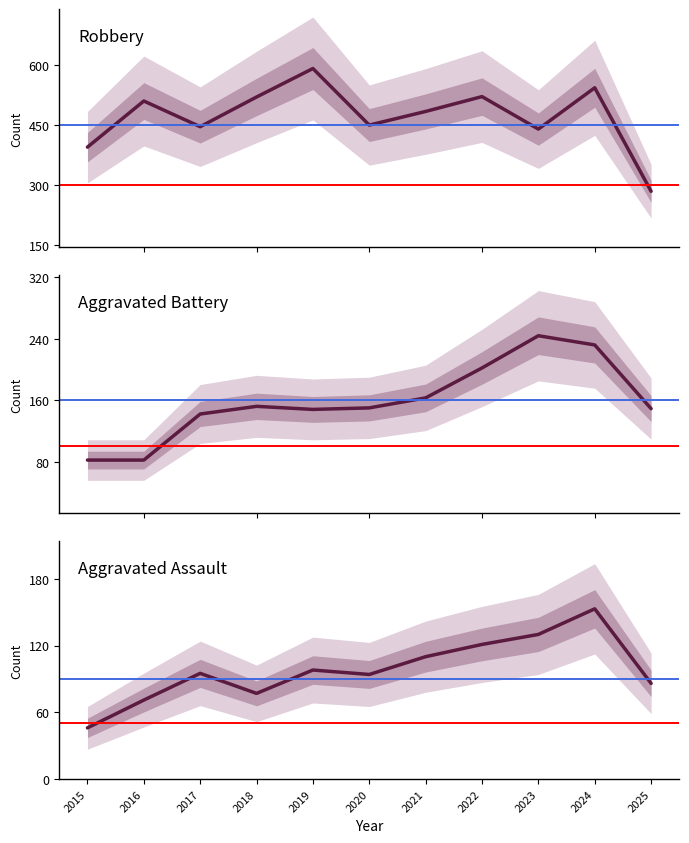

Rank the series by their average value, from highest to lowest.

Robbery, Aggravated Battery, Aggravated Assault